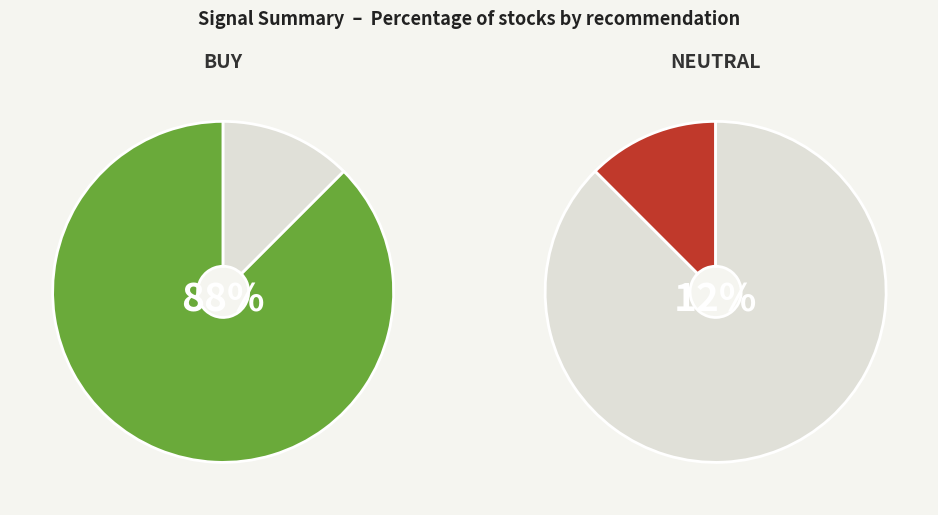

Which slice is the largest?

BUY